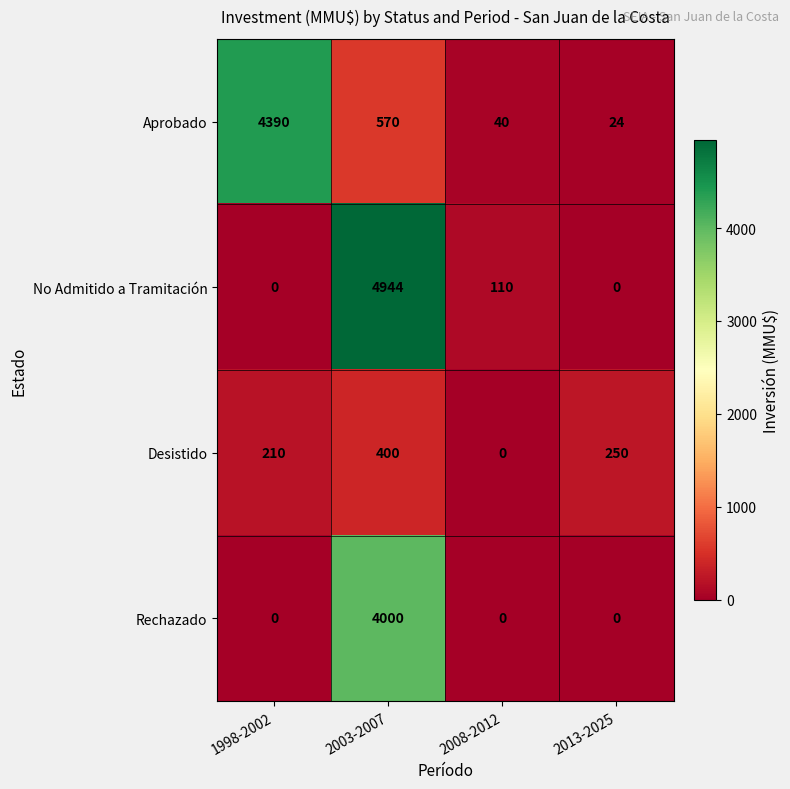

What is the total value across all series at 1998-2002?

4600